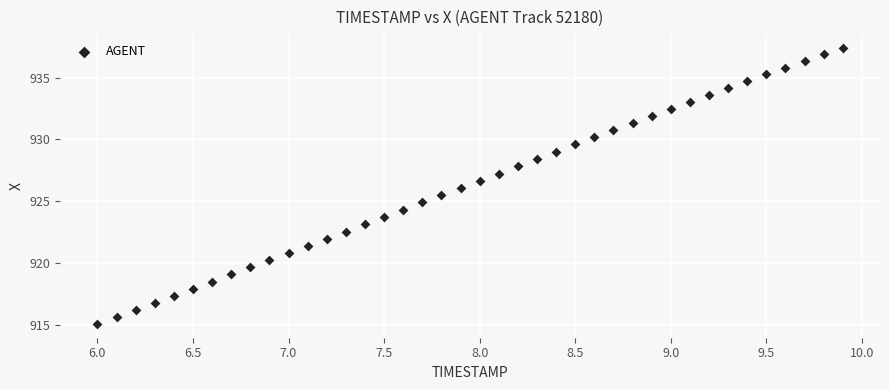

What is the range of Y values (max minus min)?

22.3